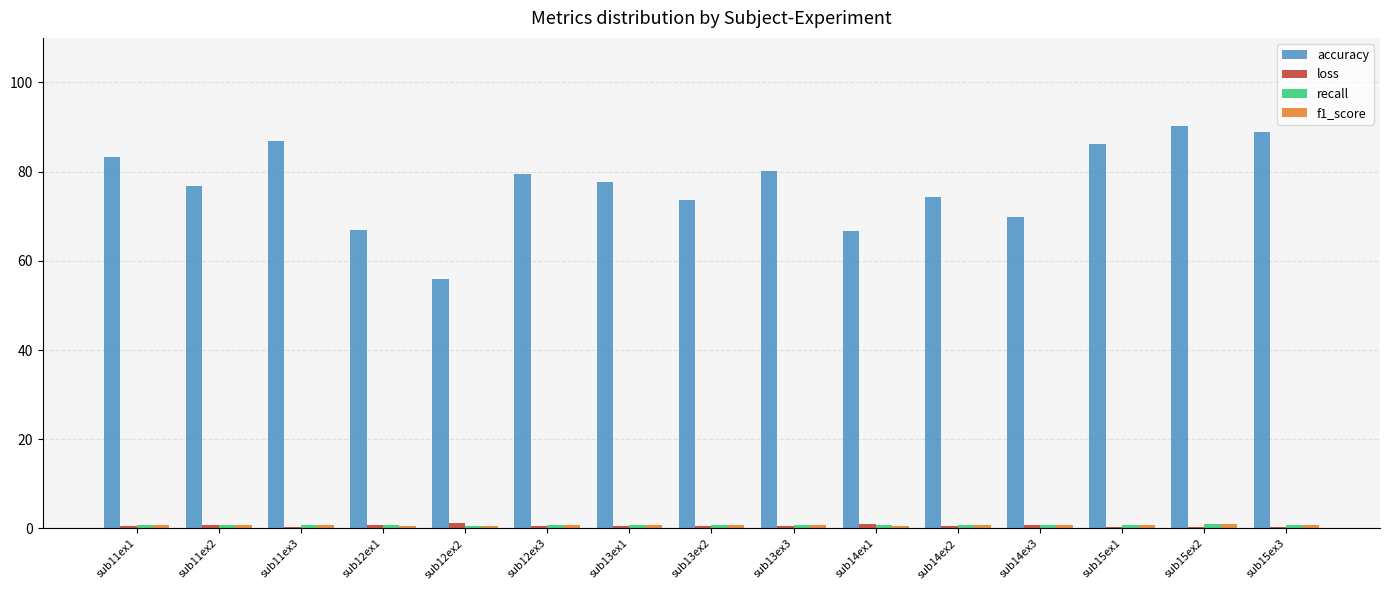

What is the maximum value shown in the chart?

90.3